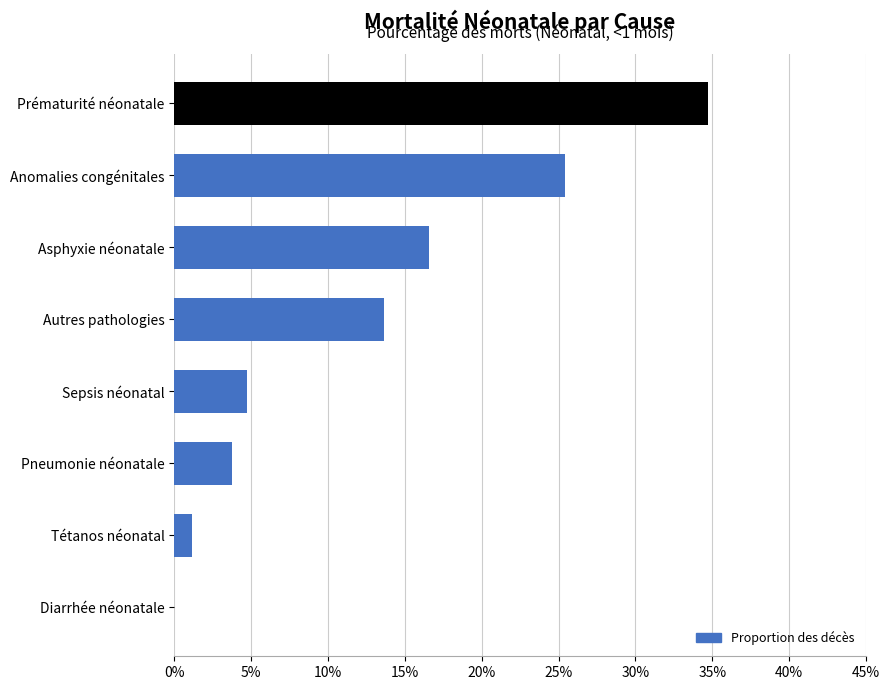

What is the greatest value displayed?

0.3